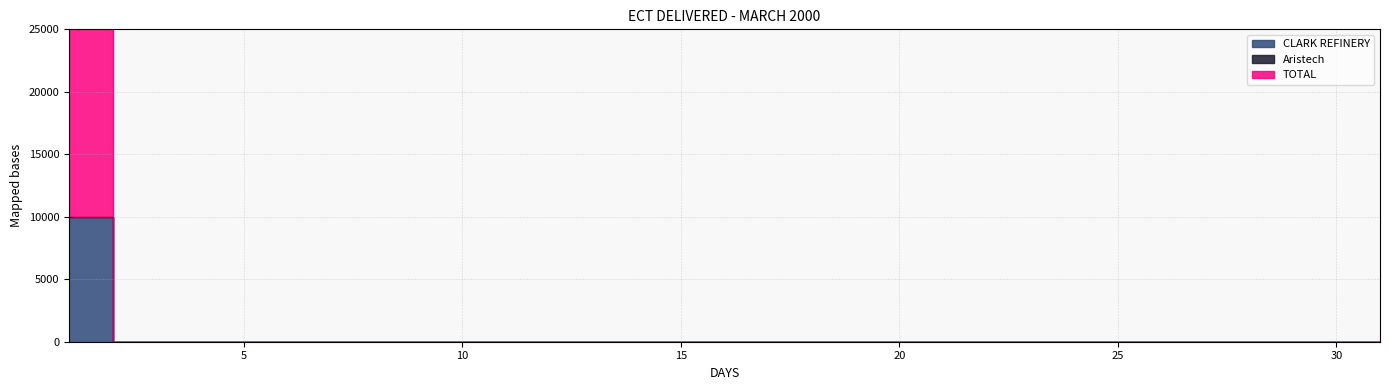

True or false: TOTAL has a value of -5255 at 13.

False